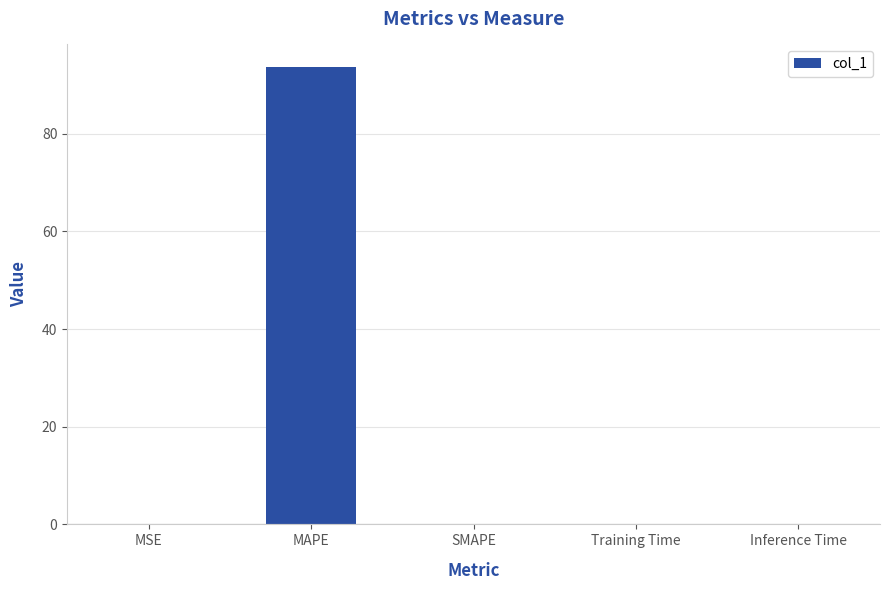

At which category does the chart reach its peak across all series?

MAPE